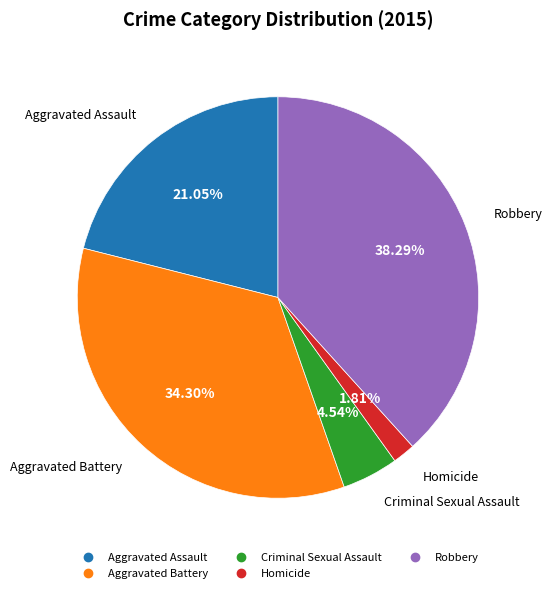

Rank the categories by value from lowest to highest.

Homicide, Criminal Sexual Assault, Aggravated Assault, Aggravated Battery, Robbery